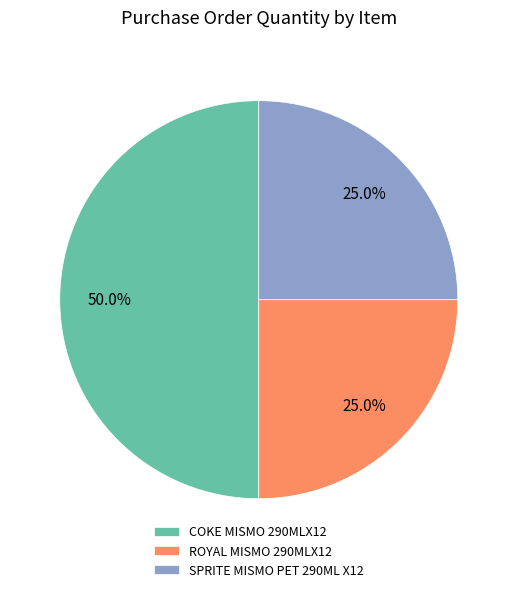

Is ROYAL MISMO 290MLX12 the majority of the pie?

No